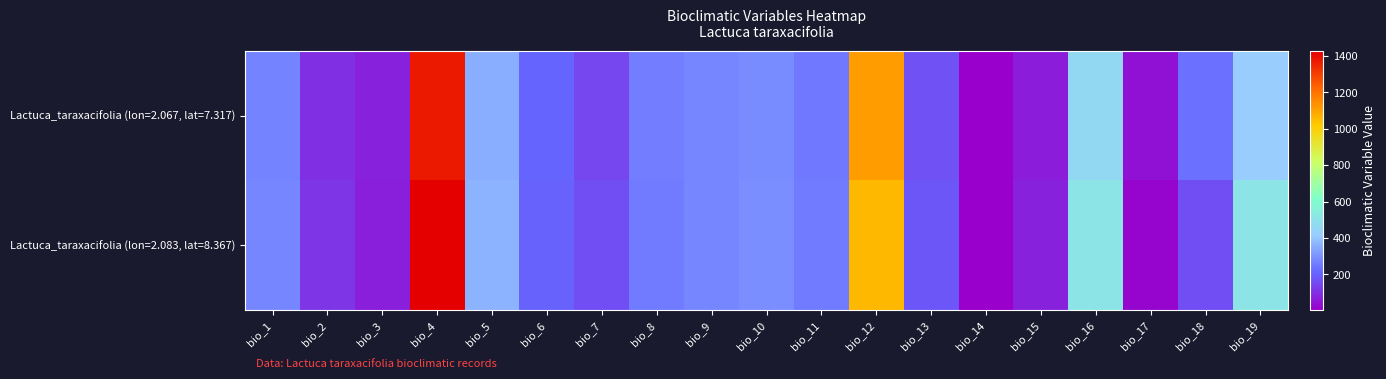

Reading right to left, list all the values displayed in this chart.

Lactuca_taraxacifolia (lon=2.067, lat=7.317): bio_19=419	bio_18=229	bio_17=41	bio_16=464	bio_15=62	bio_14=6	bio_13=167	bio_12=1116	bio_11=248	bio_10=284	bio_9=272	bio_8=259	bio_7=145	bio_6=205	bio_5=350	bio_4=1374	bio_3=71	bio_2=104	bio_1=267
Lactuca_taraxacifolia (lon=2.083, lat=8.367): bio_19=507	bio_18=160	bio_17=17	bio_16=507	bio_15=74	bio_14=4	bio_13=178	bio_12=1058	bio_11=253	bio_10=291	bio_9=275	bio_8=253	bio_7=163	bio_6=201	bio_5=364	bio_4=1429	bio_3=70	bio_2=115	bio_1=273